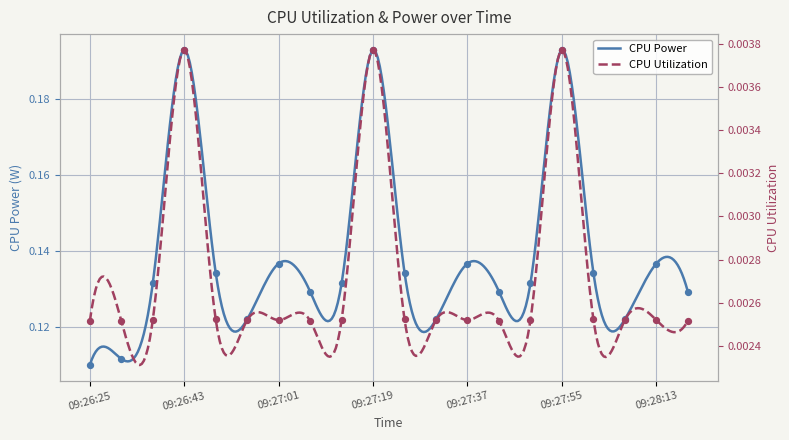

Which series reaches the minimum Y coordinate?

CPU Utilization